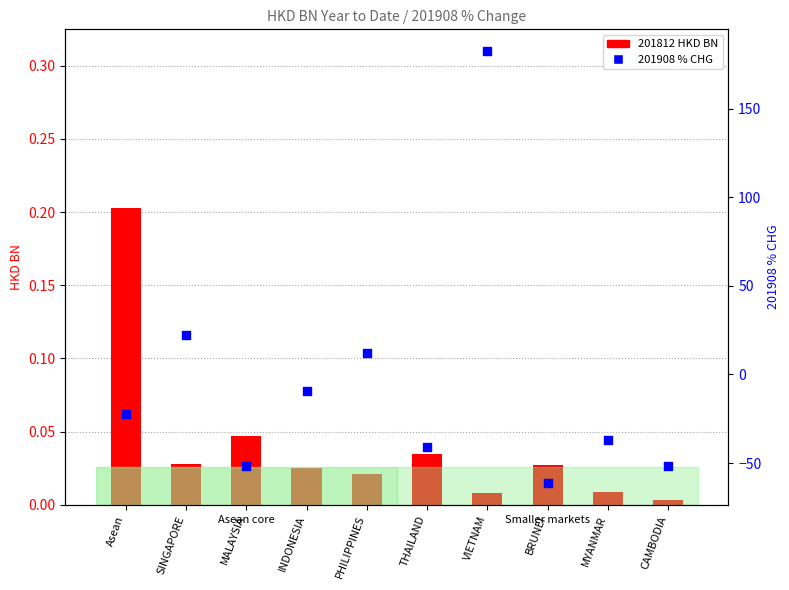

At which category is the sum across all series the highest?

VIETNAM